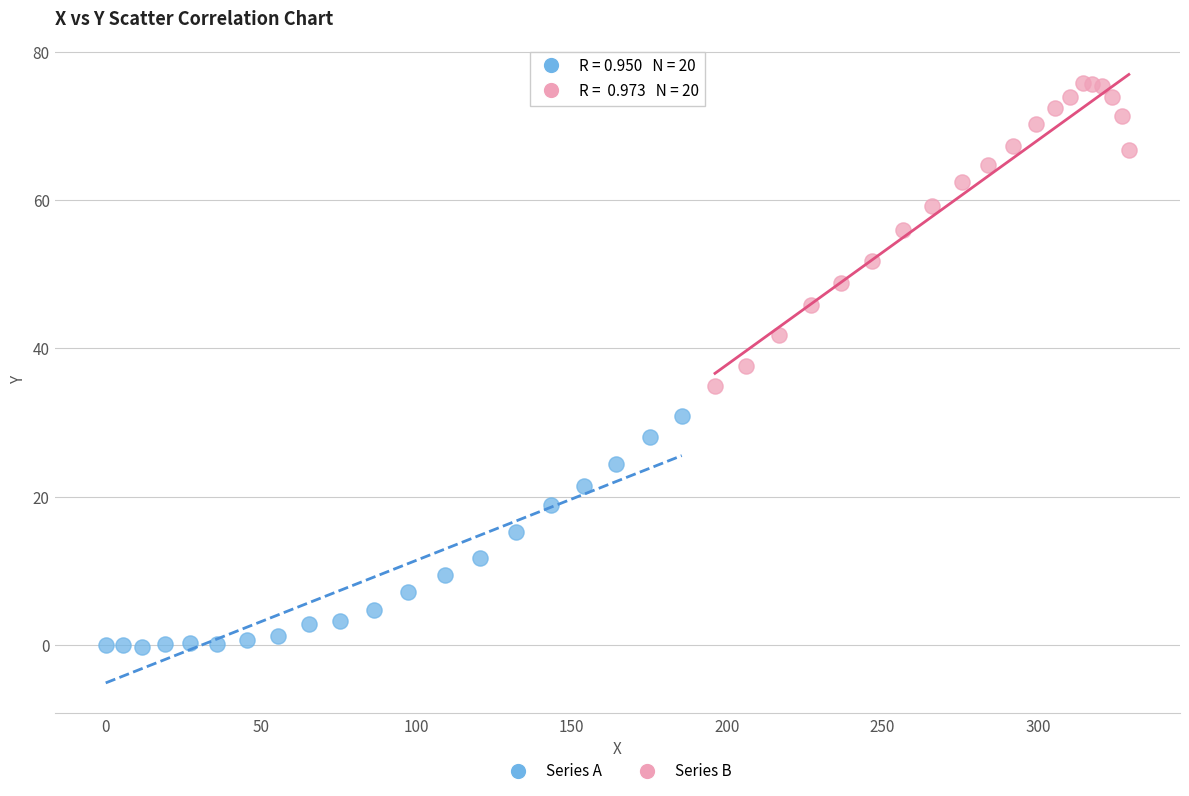

Which series reaches the minimum Y coordinate?

Series A